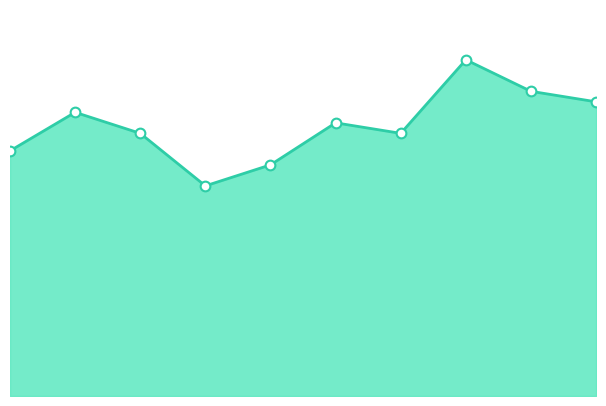

At which category does the chart reach its peak across all series?

8